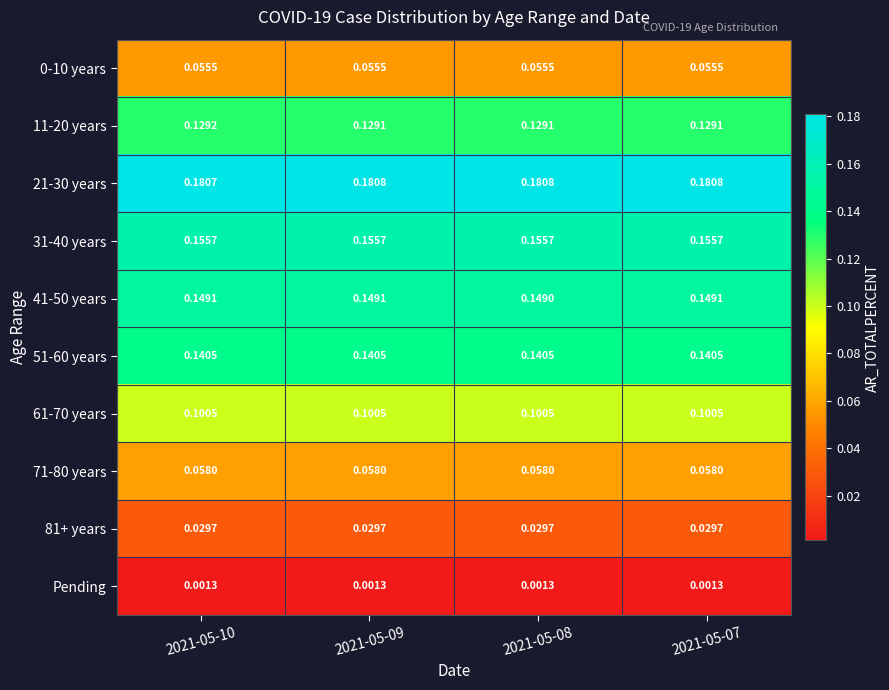

Is the value of 81+ years at 2021-05-07 greater than the value of 61-70 years at 2021-05-08?

No